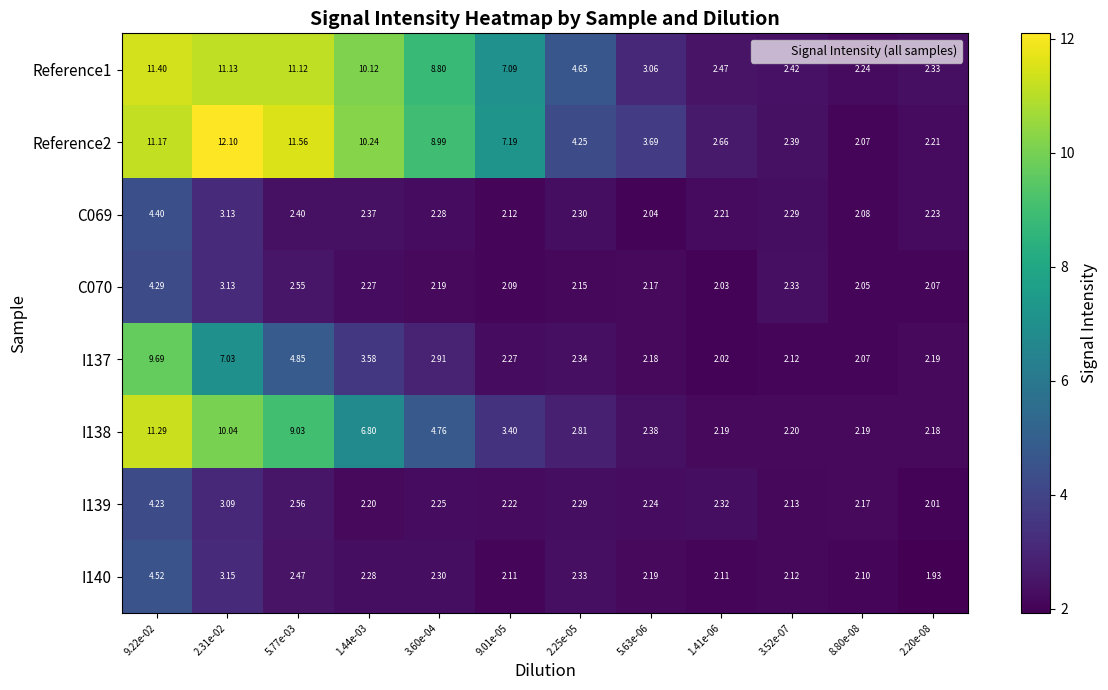

Is the value of I138 at 3.60e-04 greater than the value of Reference1 at 1.44e-03?

No